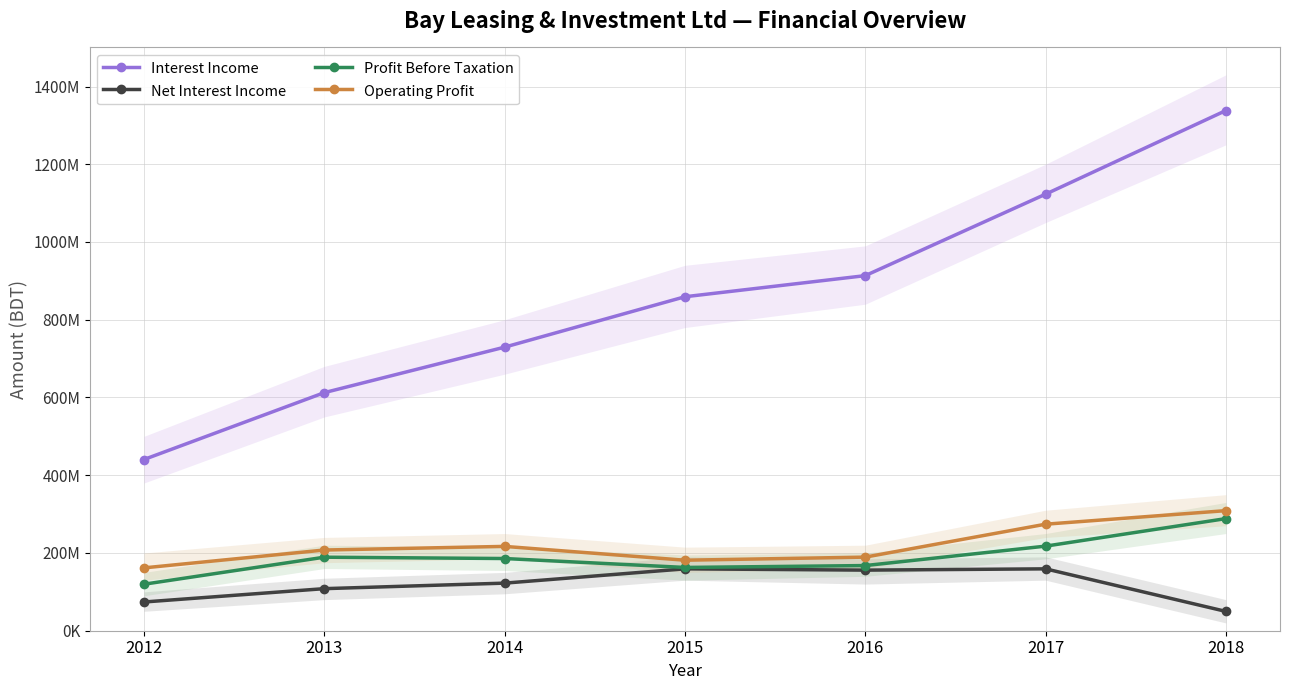

Rank the series at 2014 from highest to lowest value.

Interest Income, Operating Profit, Profit Before Taxation, Net Interest Income